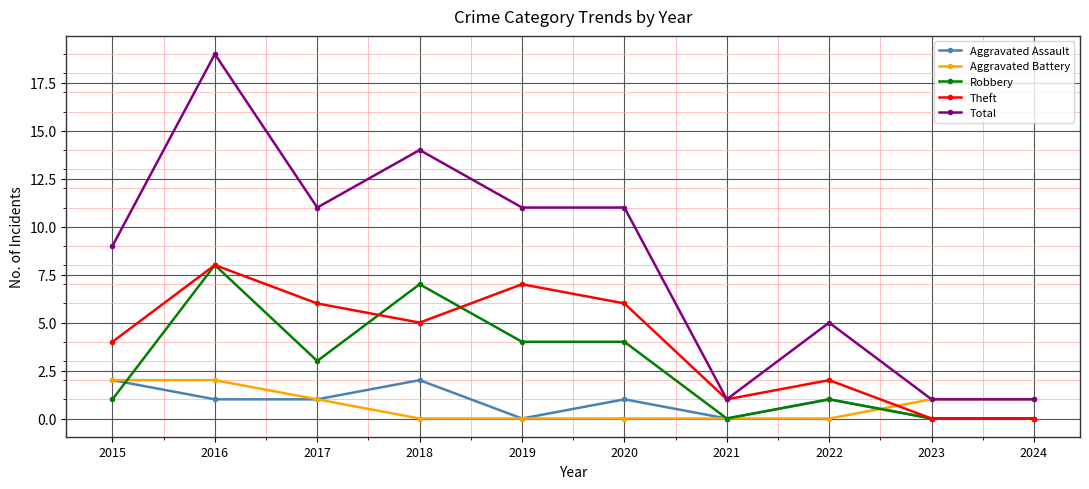

How many categories are shown in the chart?

10